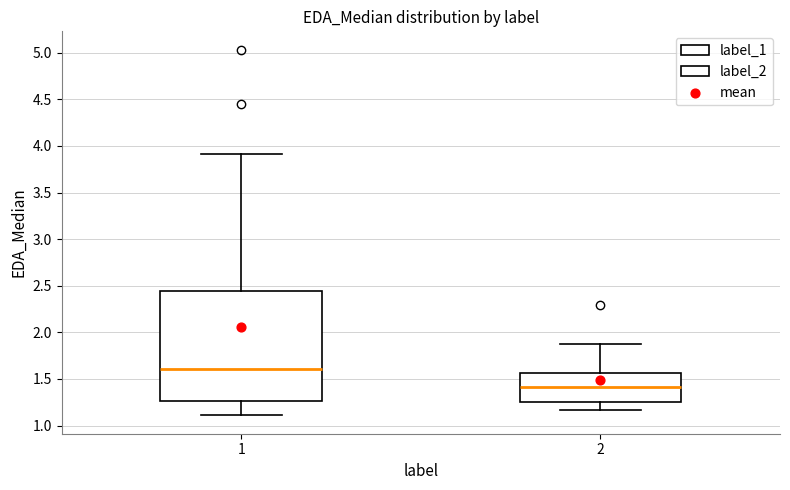

Which box has the highest median line?

1